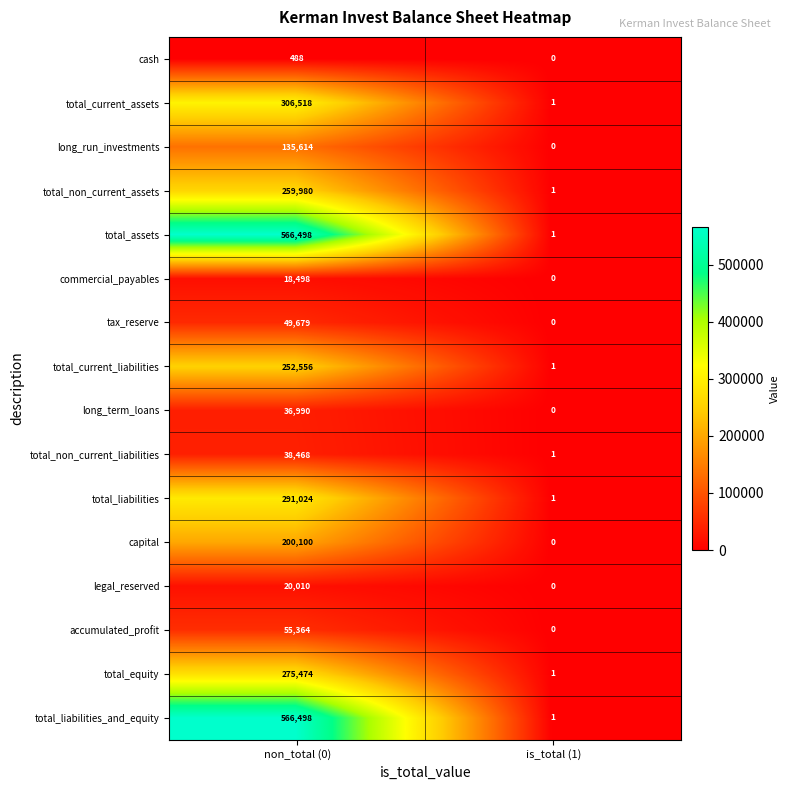

At which label is total_liabilities closest to 145512?

is_total (1)